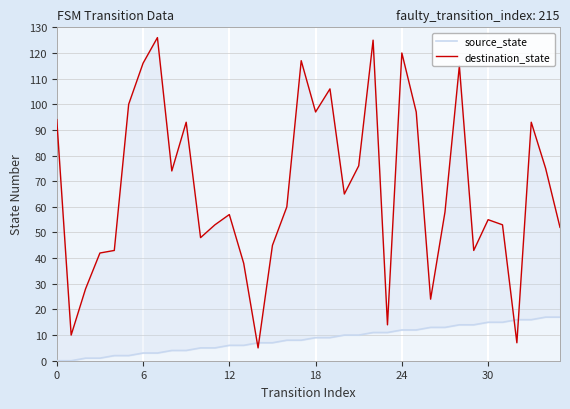

Which series has the largest range (max minus min)?

destination_state